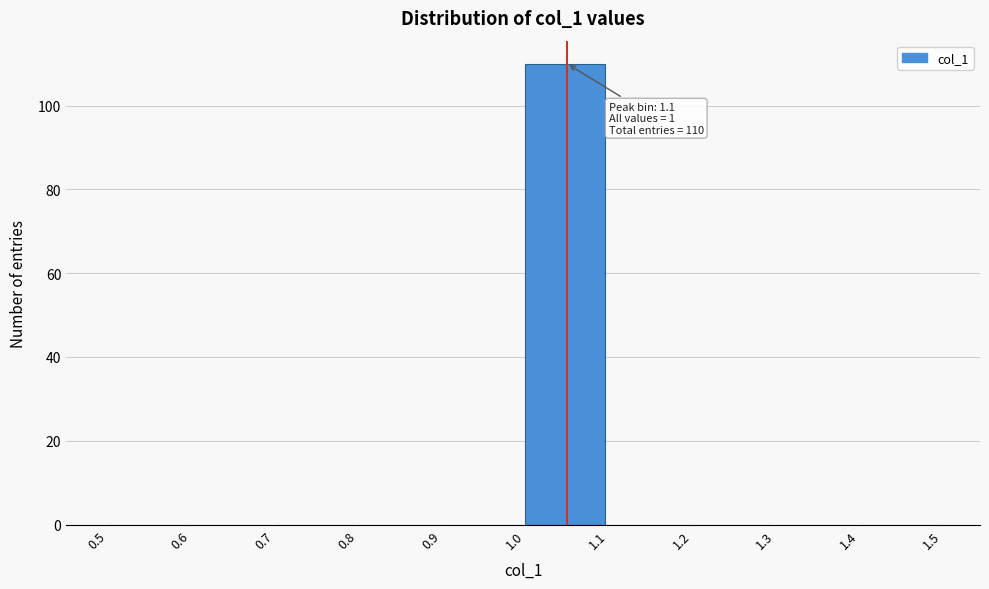

Which range on the x-axis has the tallest bar?

1.0 to 1.1